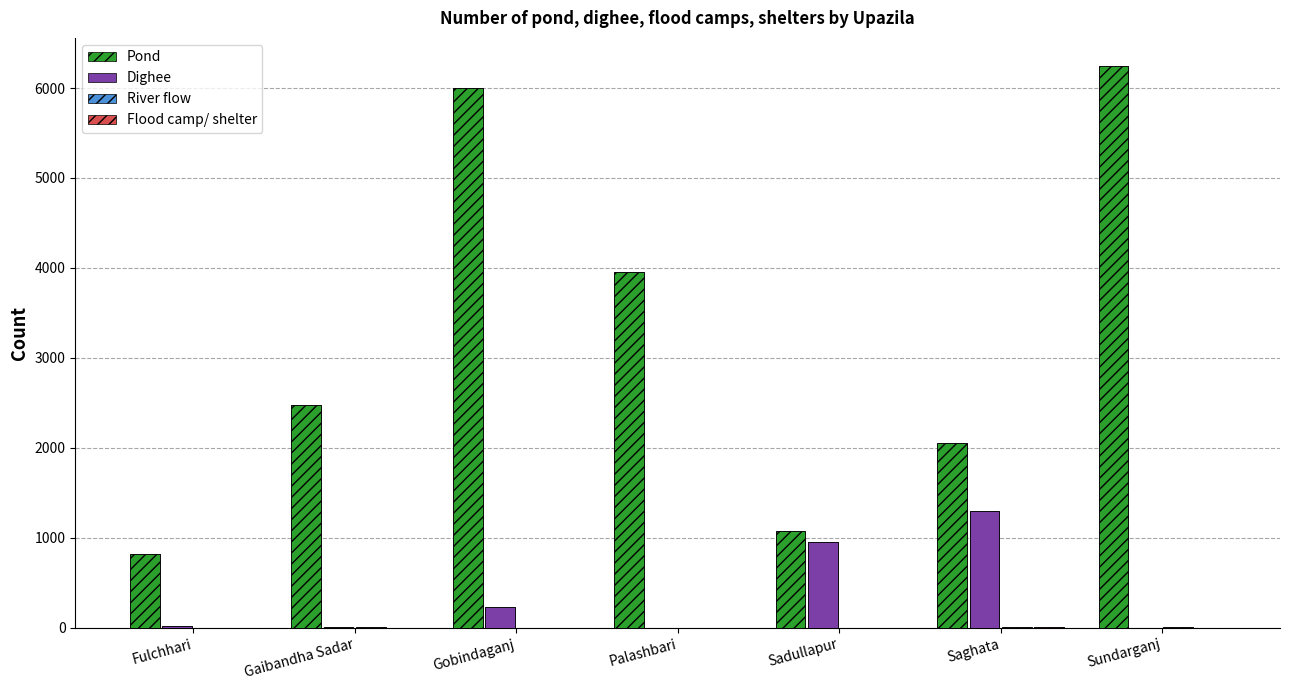

How many values in the Dighee series are below 15?

3